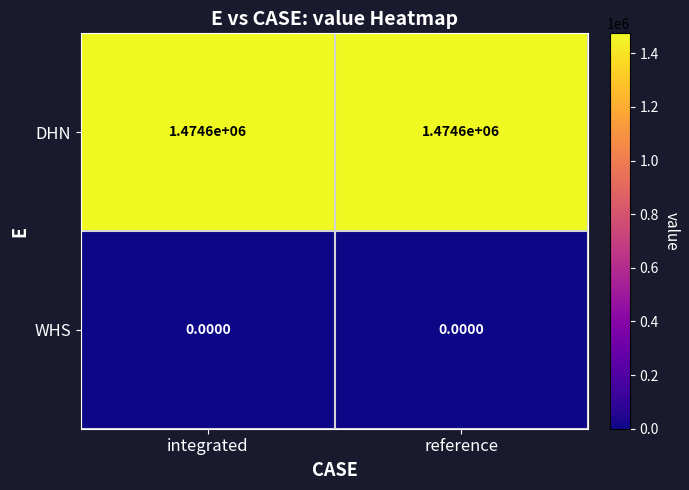

Rank the series by their average value, from lowest to highest.

WHS, DHN